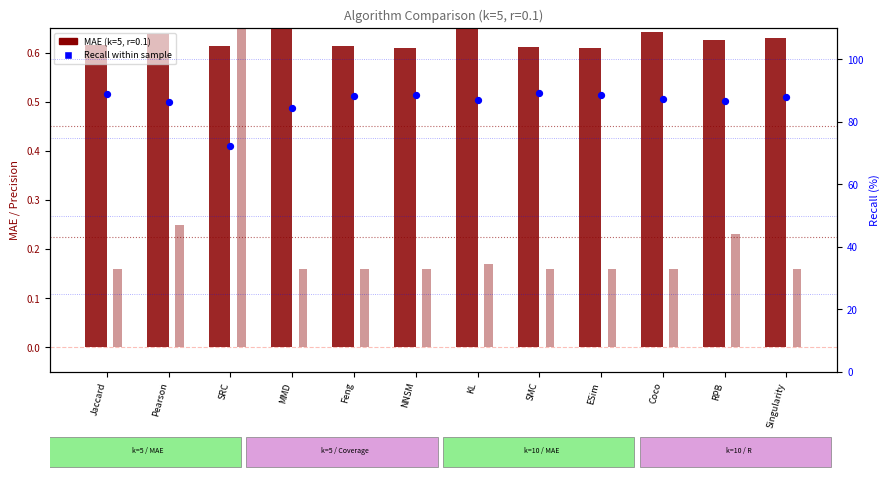

What is the total value across all series at SMC?

89.9